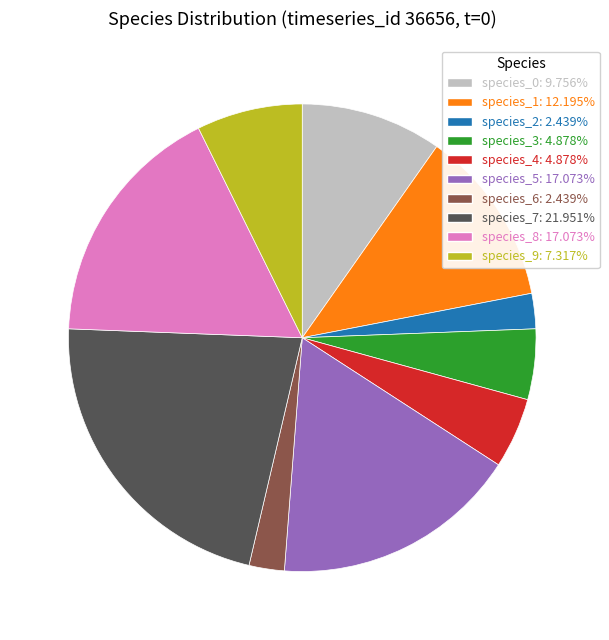

Do species_2 and species_1 together represent more than half of the pie?

No